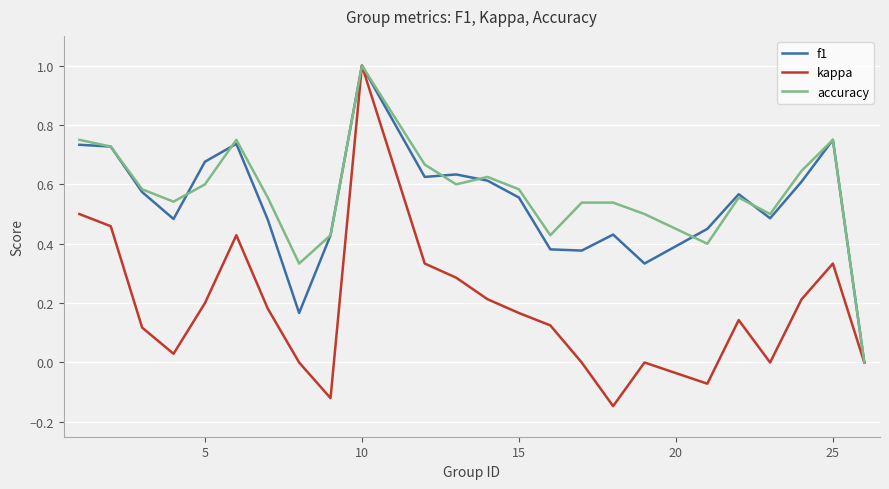

What is the greatest value displayed?

1.0